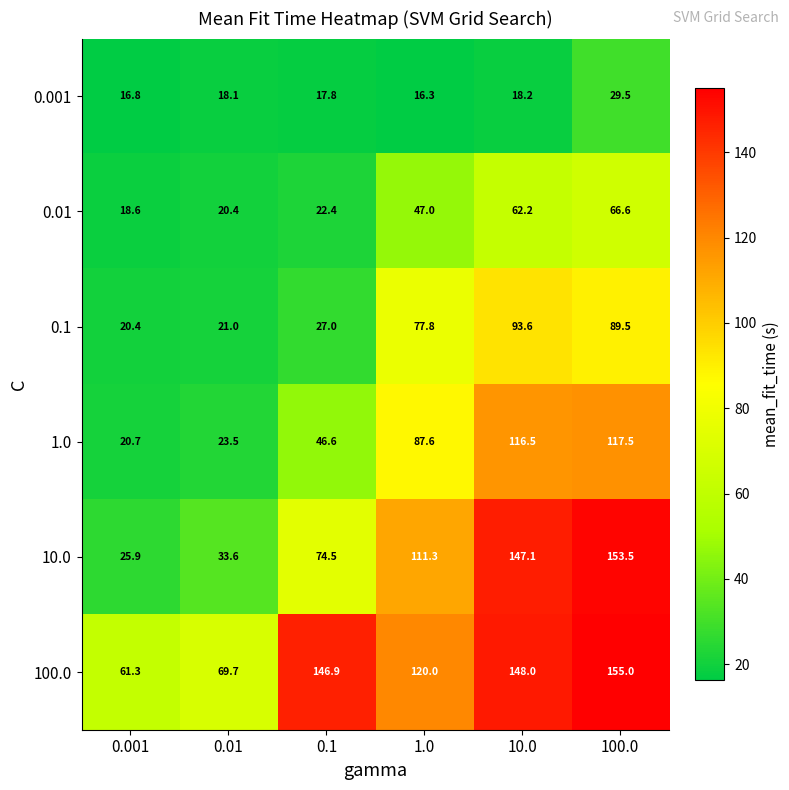

Which category has the lowest value across all series?

1.0